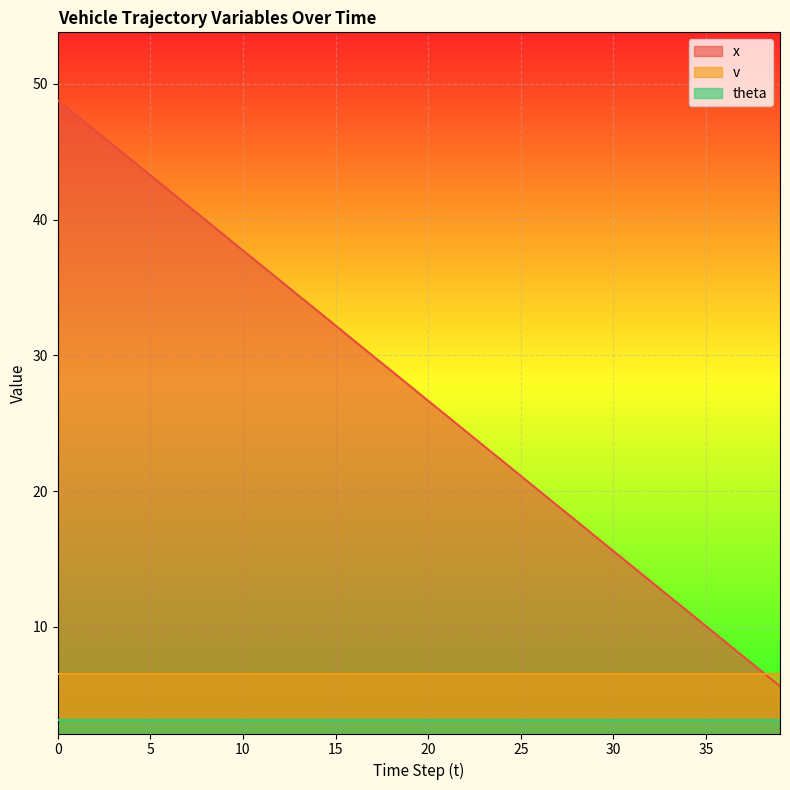

What is the difference between the maximum and minimum values in the x series?

43.2